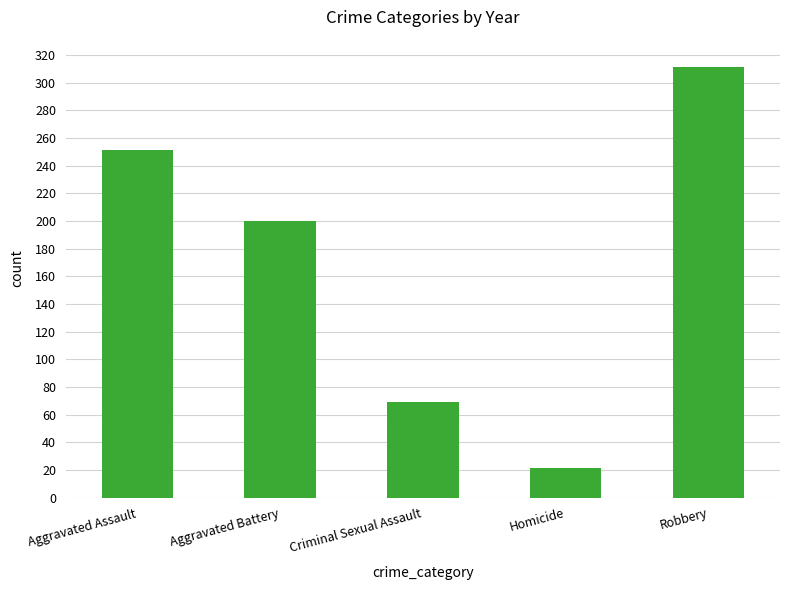

What is the smallest value displayed?

21